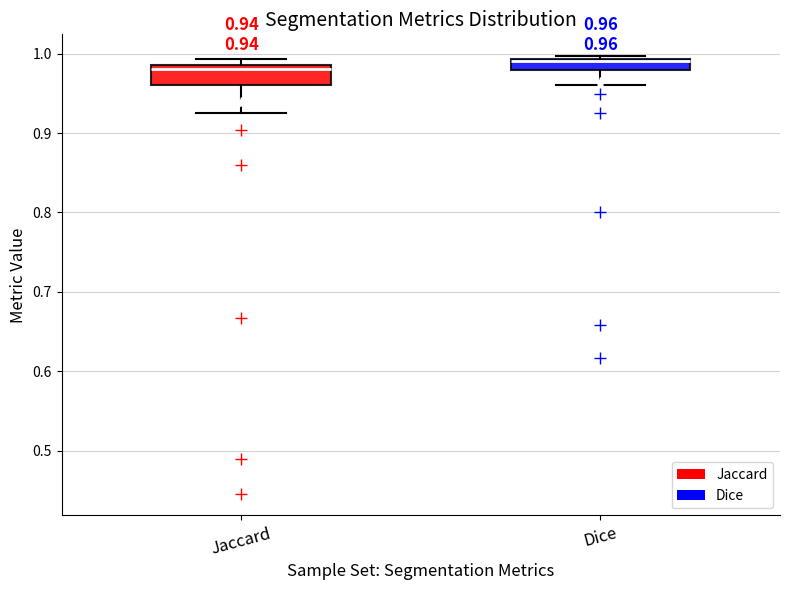

Comparing the boxes themselves (not the whiskers), which one is the tallest?

Jaccard